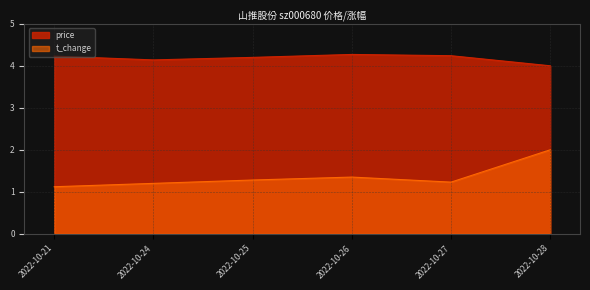

Which category has the lowest value in the price series?

2022-10-28